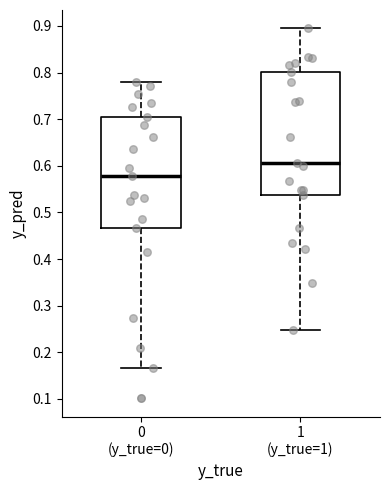

Reading left to right, read every box against the y-axis: the position of its median line, the range the box covers, and the ends of its whiskers. The values are not printed on the chart, so give them approximately, as read against the axis.

0 (y_true=0): median 0.58, box 0.47 to 0.71, whiskers 0.17 to 0.78
1 (y_true=1): median 0.61, box 0.54 to 0.80, whiskers 0.25 to 0.89